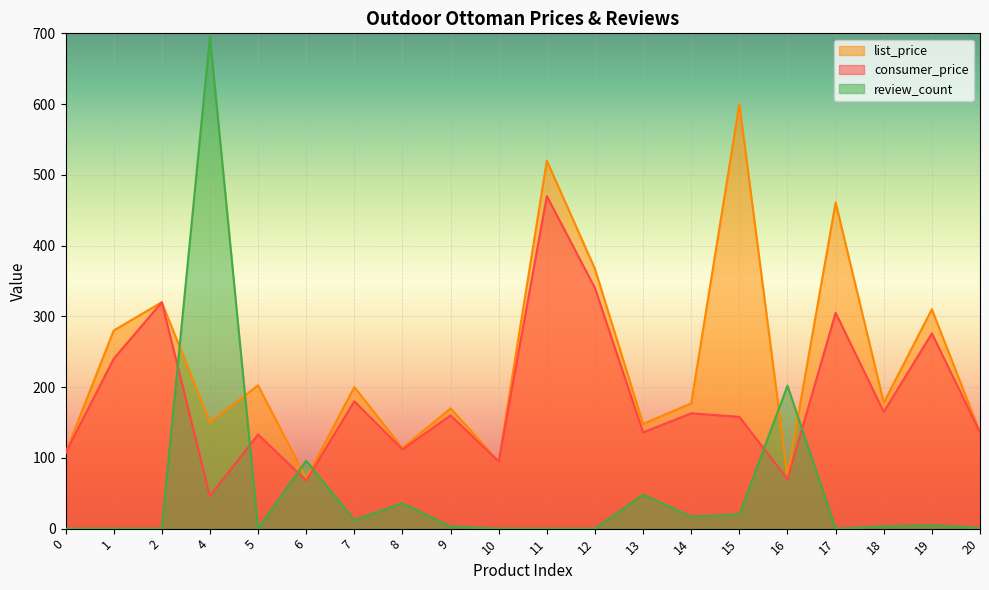

The consumer_price series shows 118.6 at 2. True or false?

False